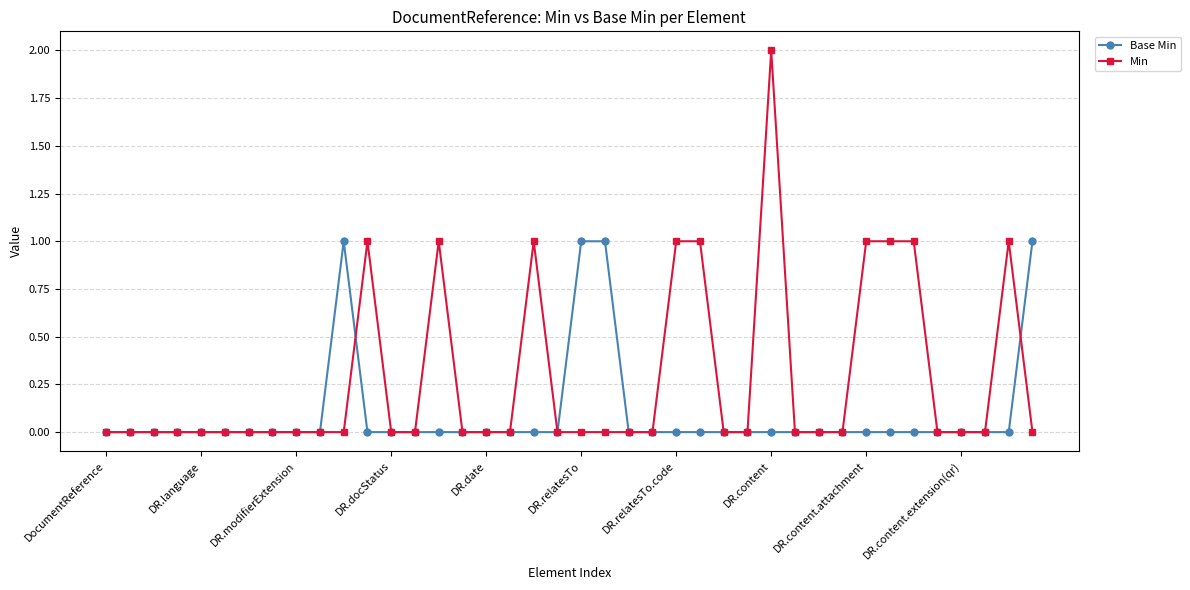

List the series in order of their overall mean, highest first.

Min, Base Min